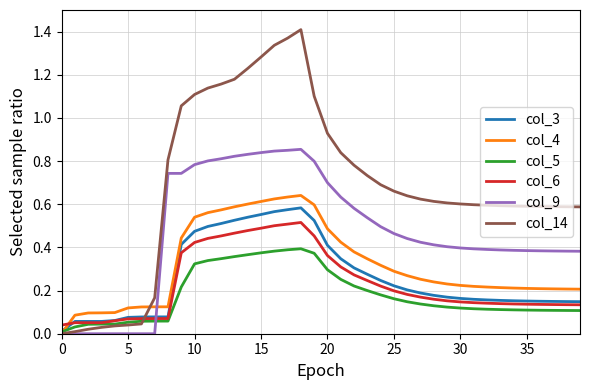

Which series has the widest spread of values?

col_14